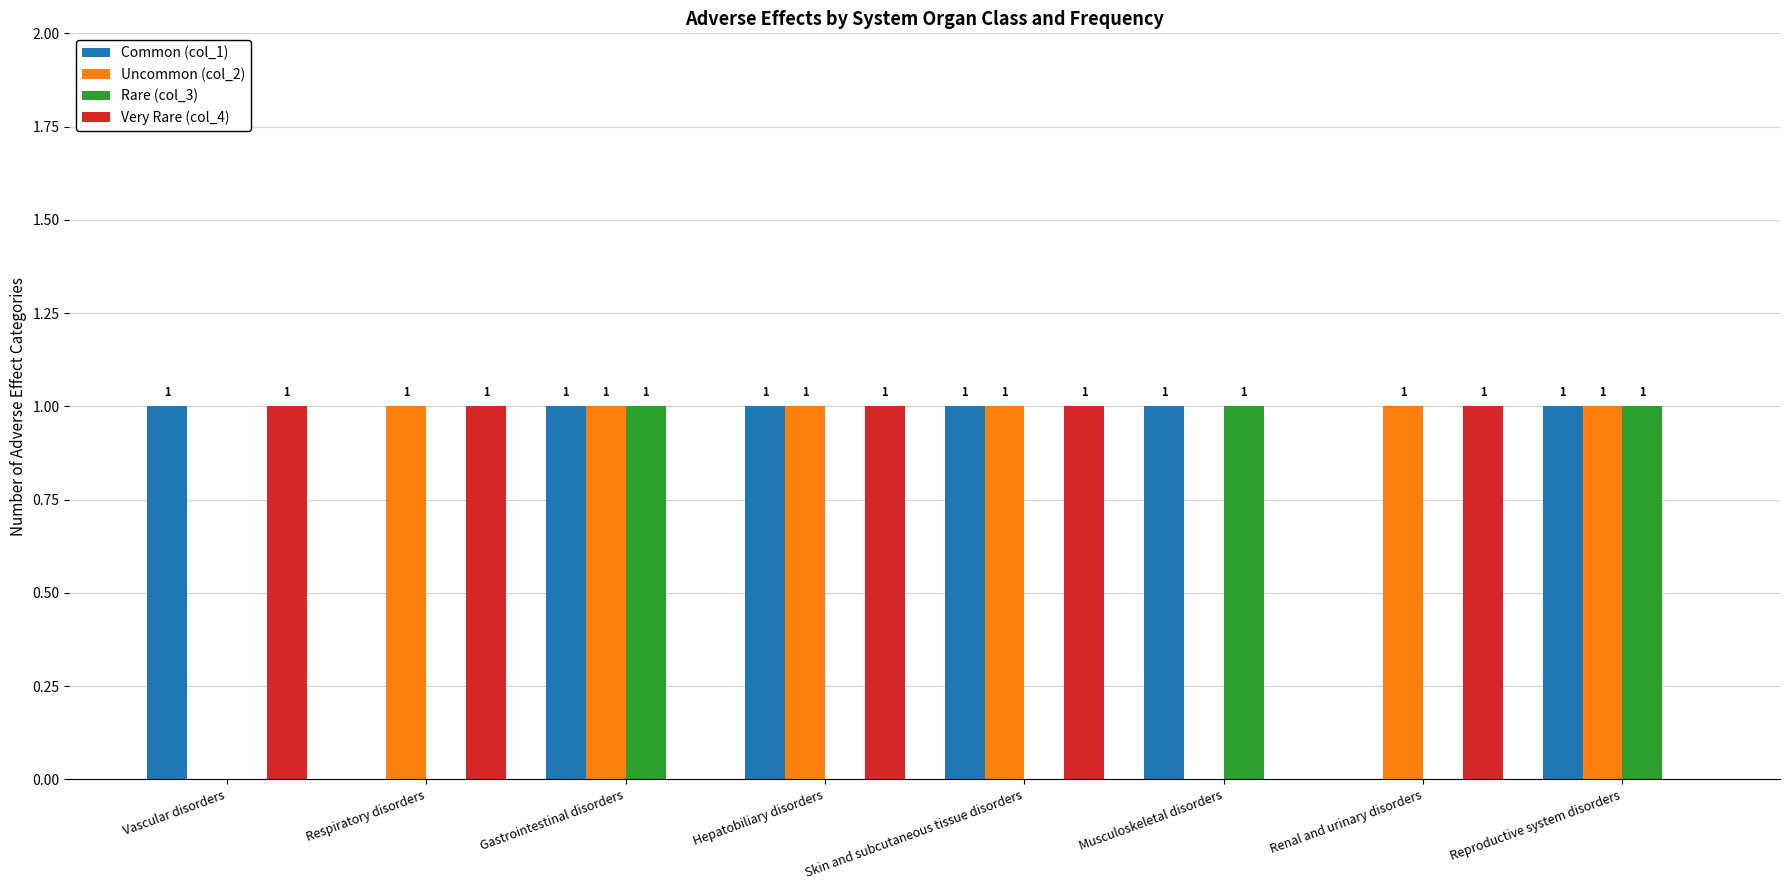

Is the value of Very Rare (col_4) at Respiratory disorders greater than the value of Rare (col_3) at Respiratory disorders?

Yes